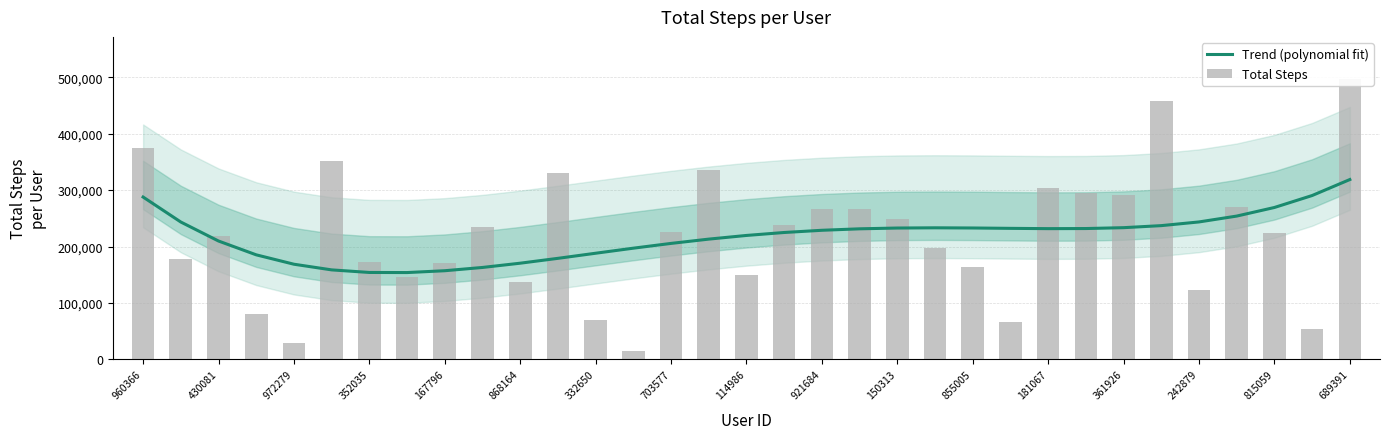

The value of Trend (polynomial fit) at 868164 is 170400.5. True or false?

True